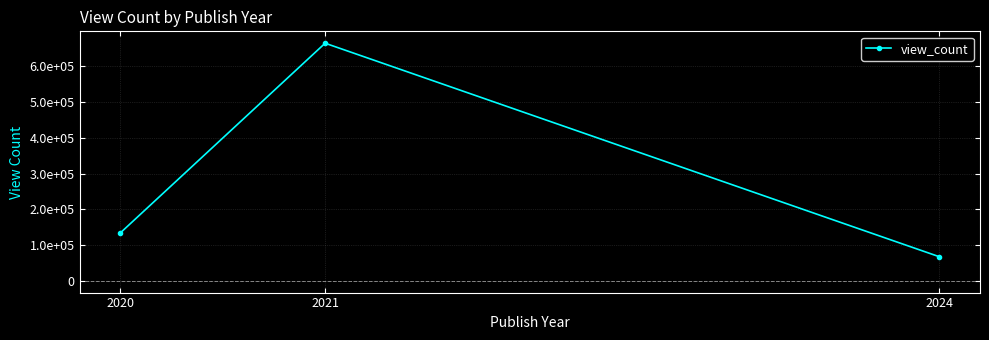

Rank the categories by value from highest to lowest.

2021, 2020, 2024